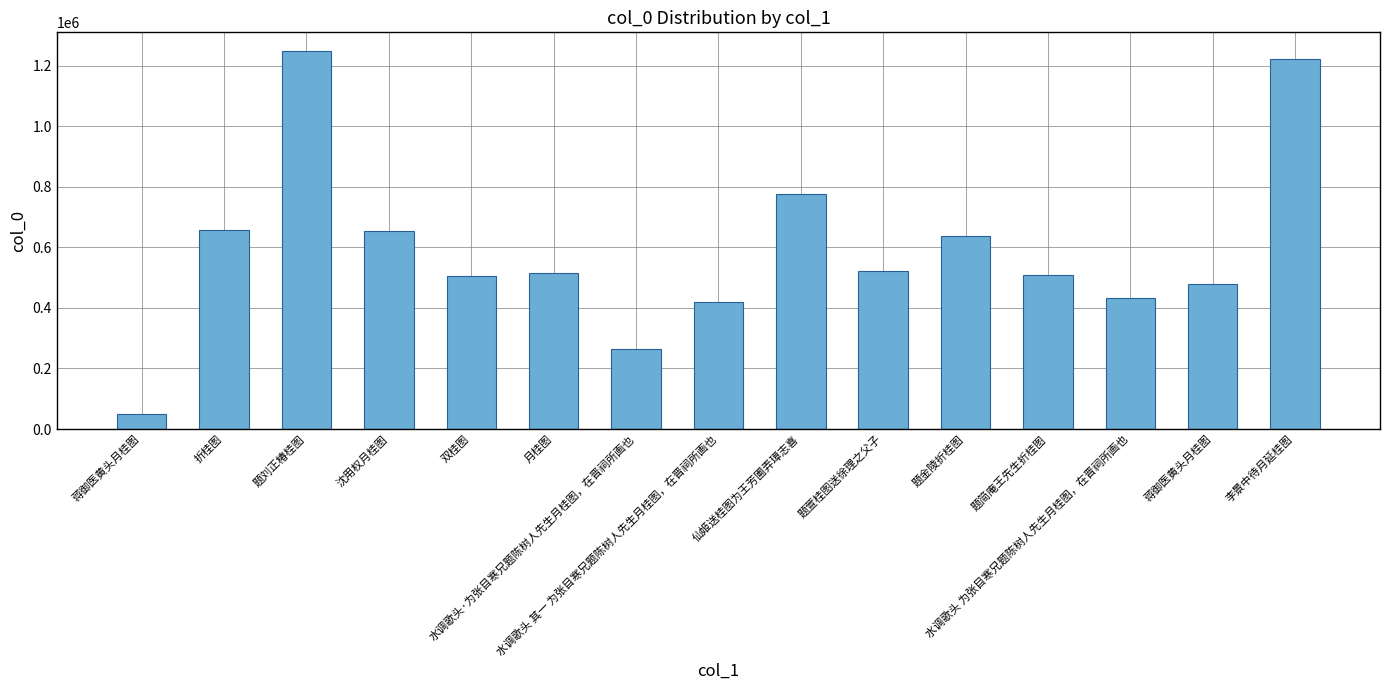

Does the chart contain any negative values?

No